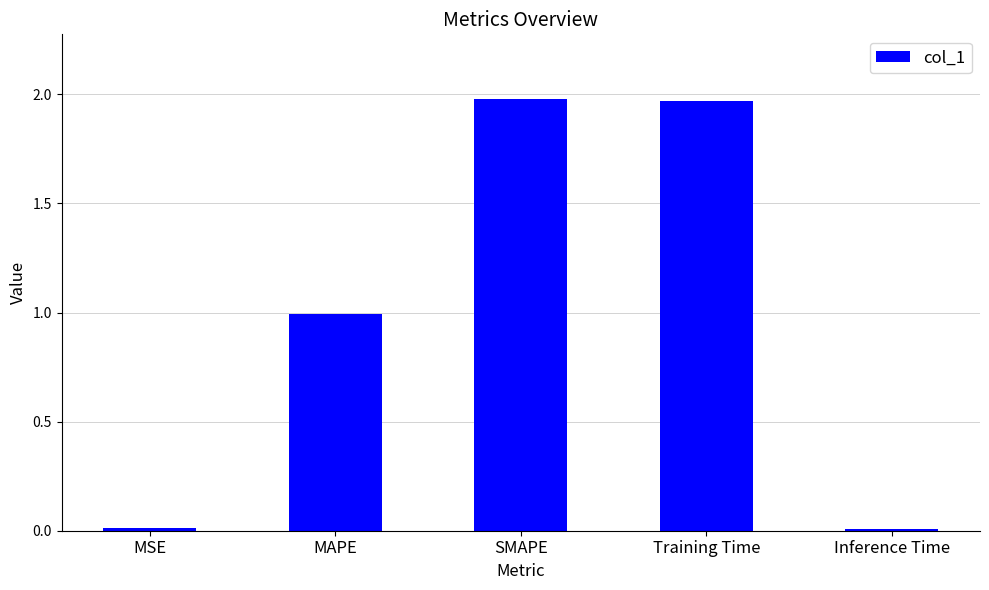

What is the change in value from MAPE to Training Time?

+1.0